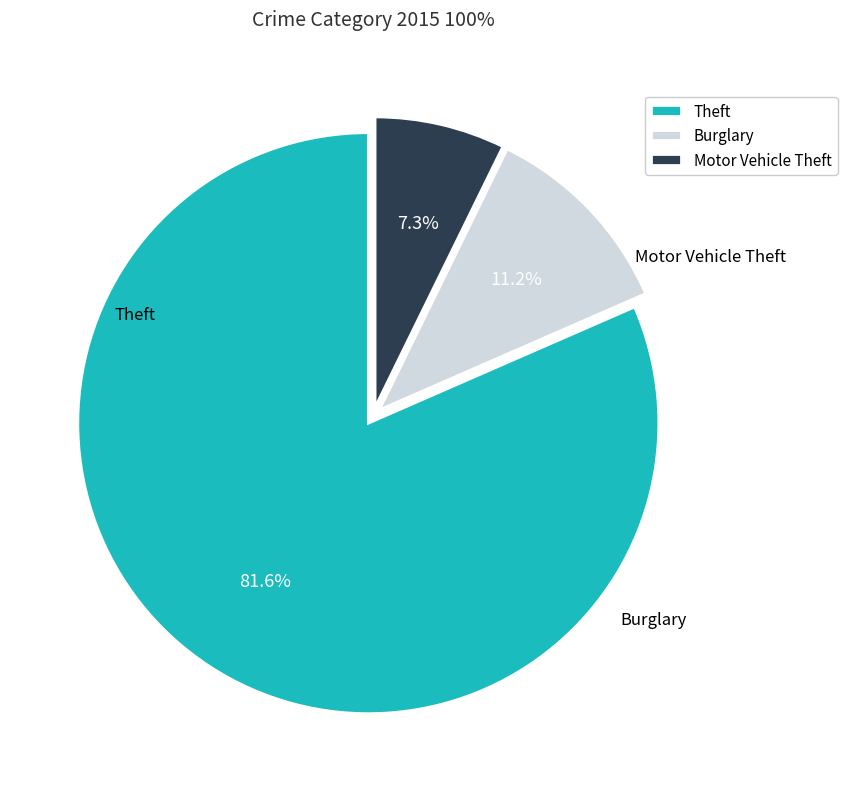

Approximately how many times larger is the value at Theft compared to Burglary?

7.3